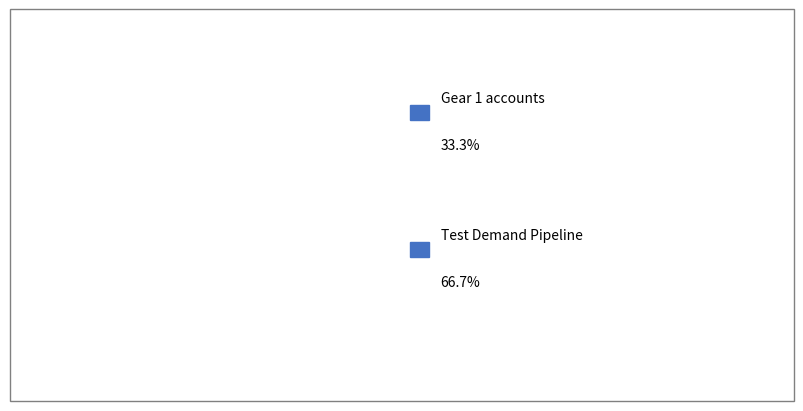

How much of the chart is everything except Gear 1 accounts?

66.7%